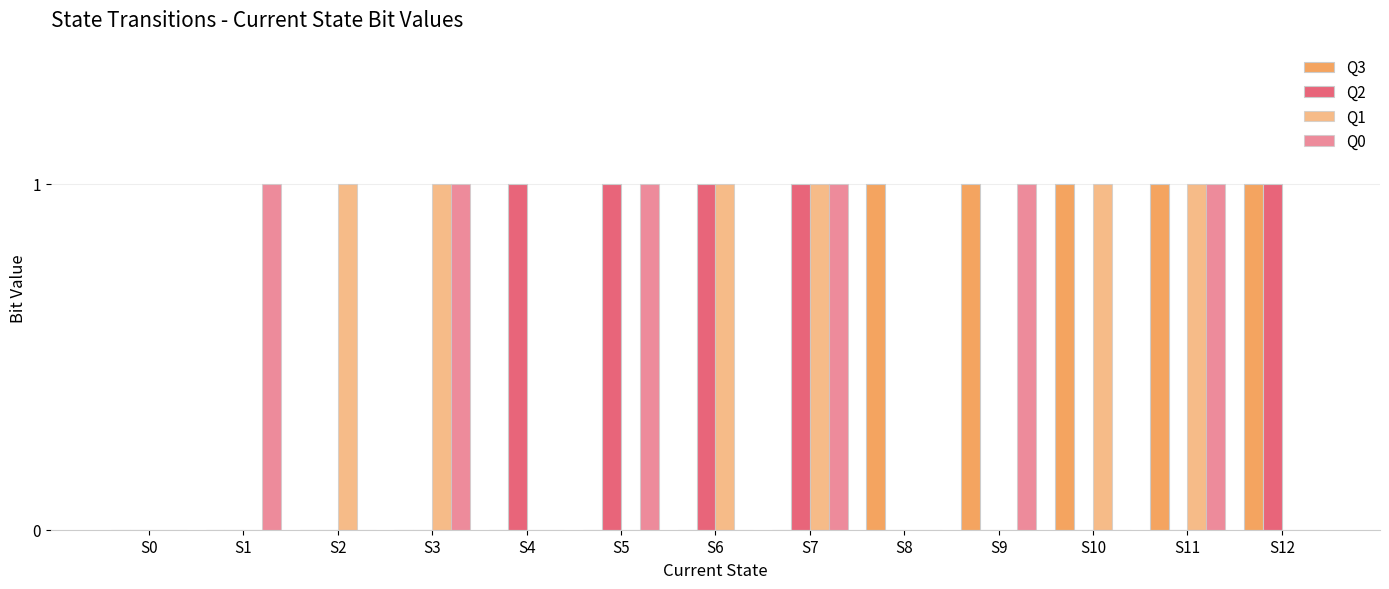

Which has a higher value, S3 or S9?

S9